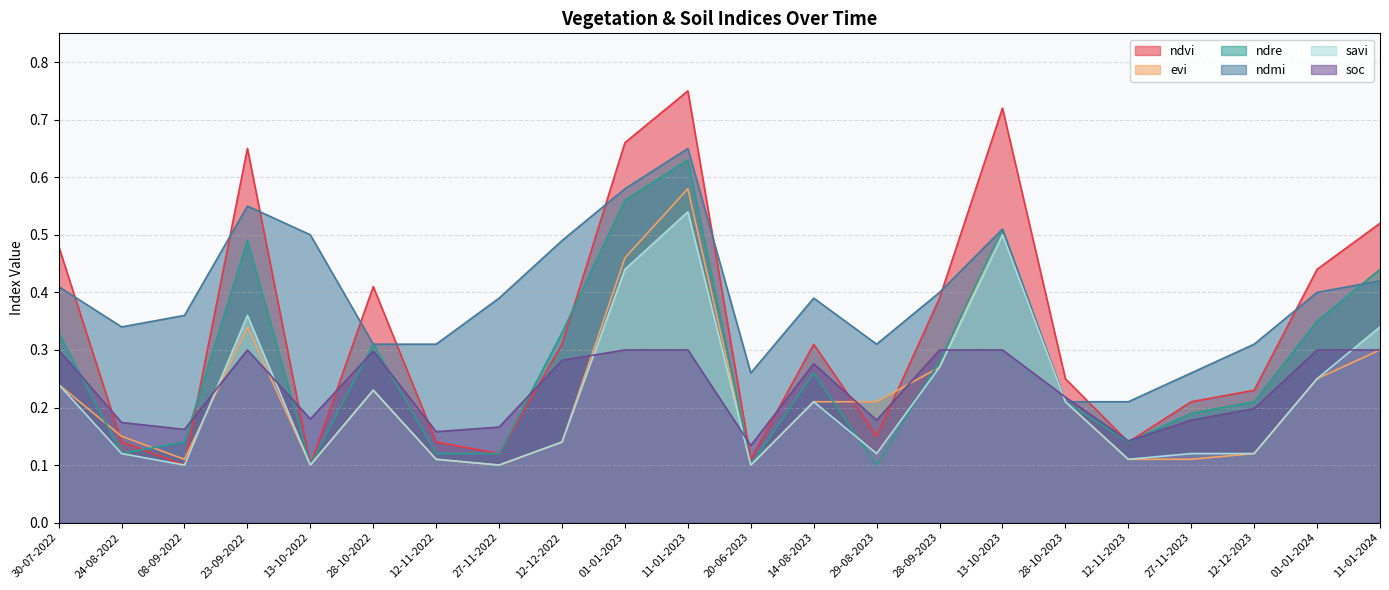

What is the total value across all series at 30-07-2022?

2.0